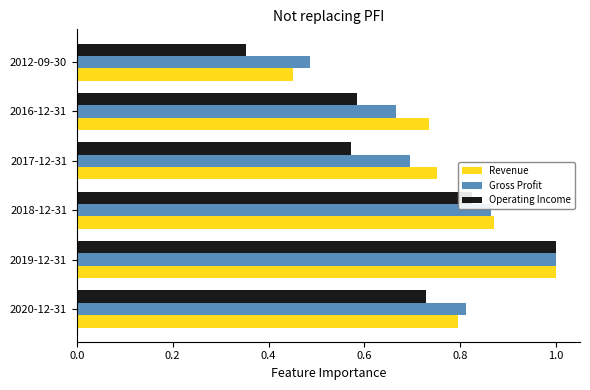

What is the sum of all Gross Profit values?

4.5